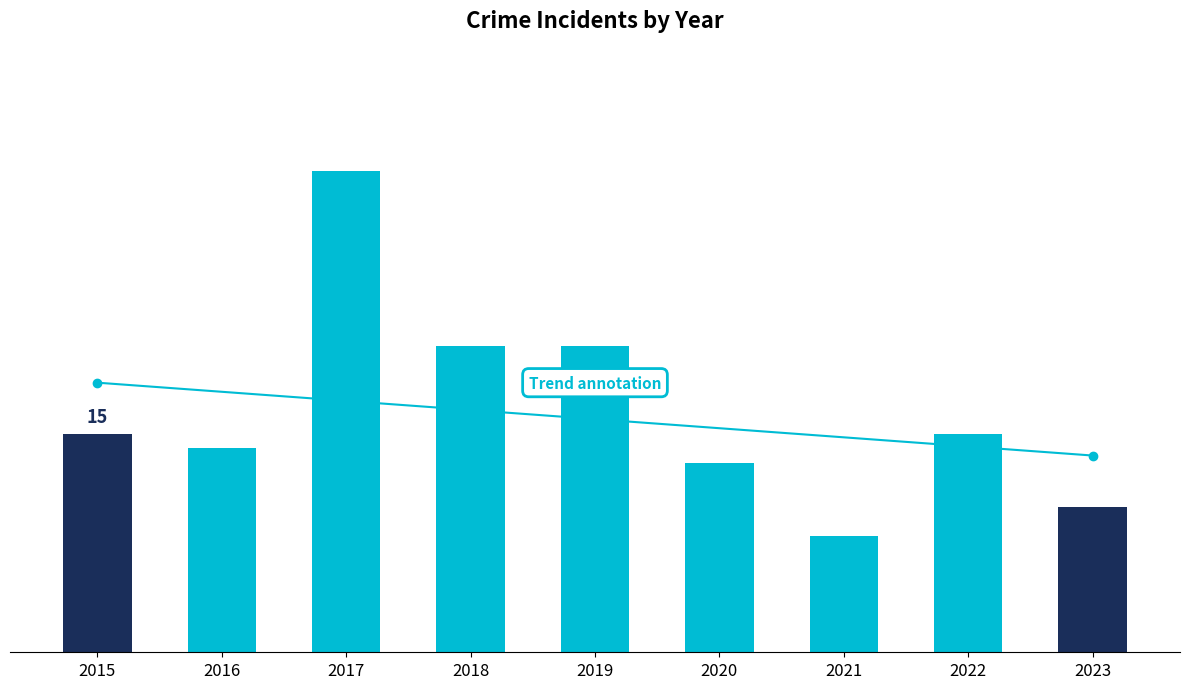

Reading left to right, what are all the values shown in this chart?

2015=15	2016=14	2017=33	2018=21	2019=21	2020=13	2021=8	2022=15	2023=10